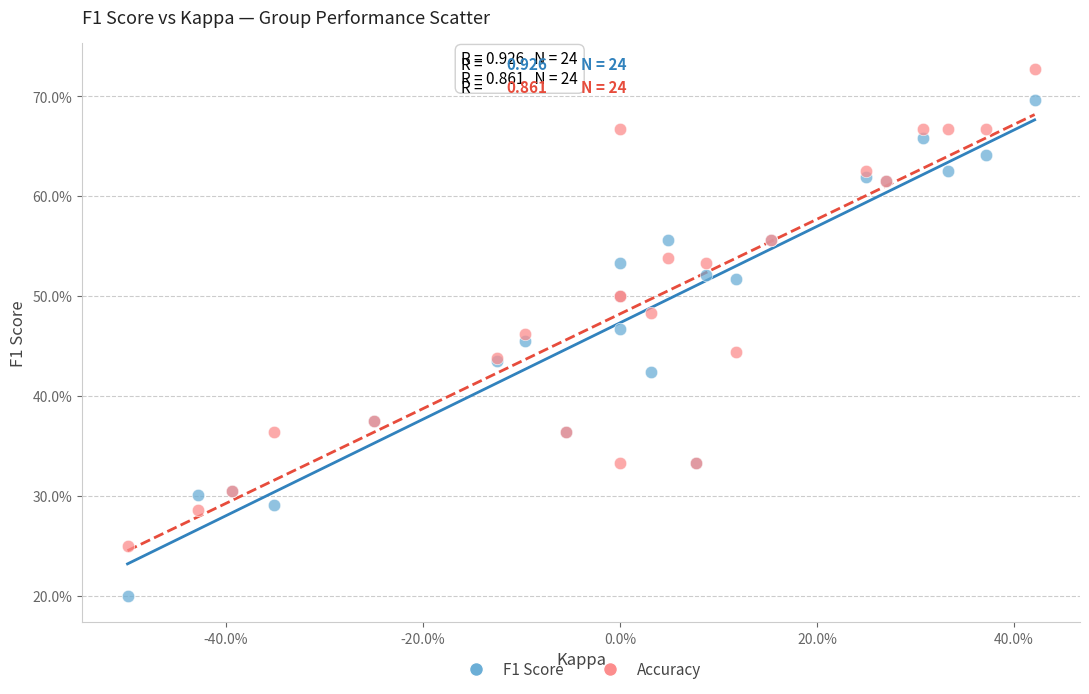

Which series has the widest spread of Y values?

F1 Score